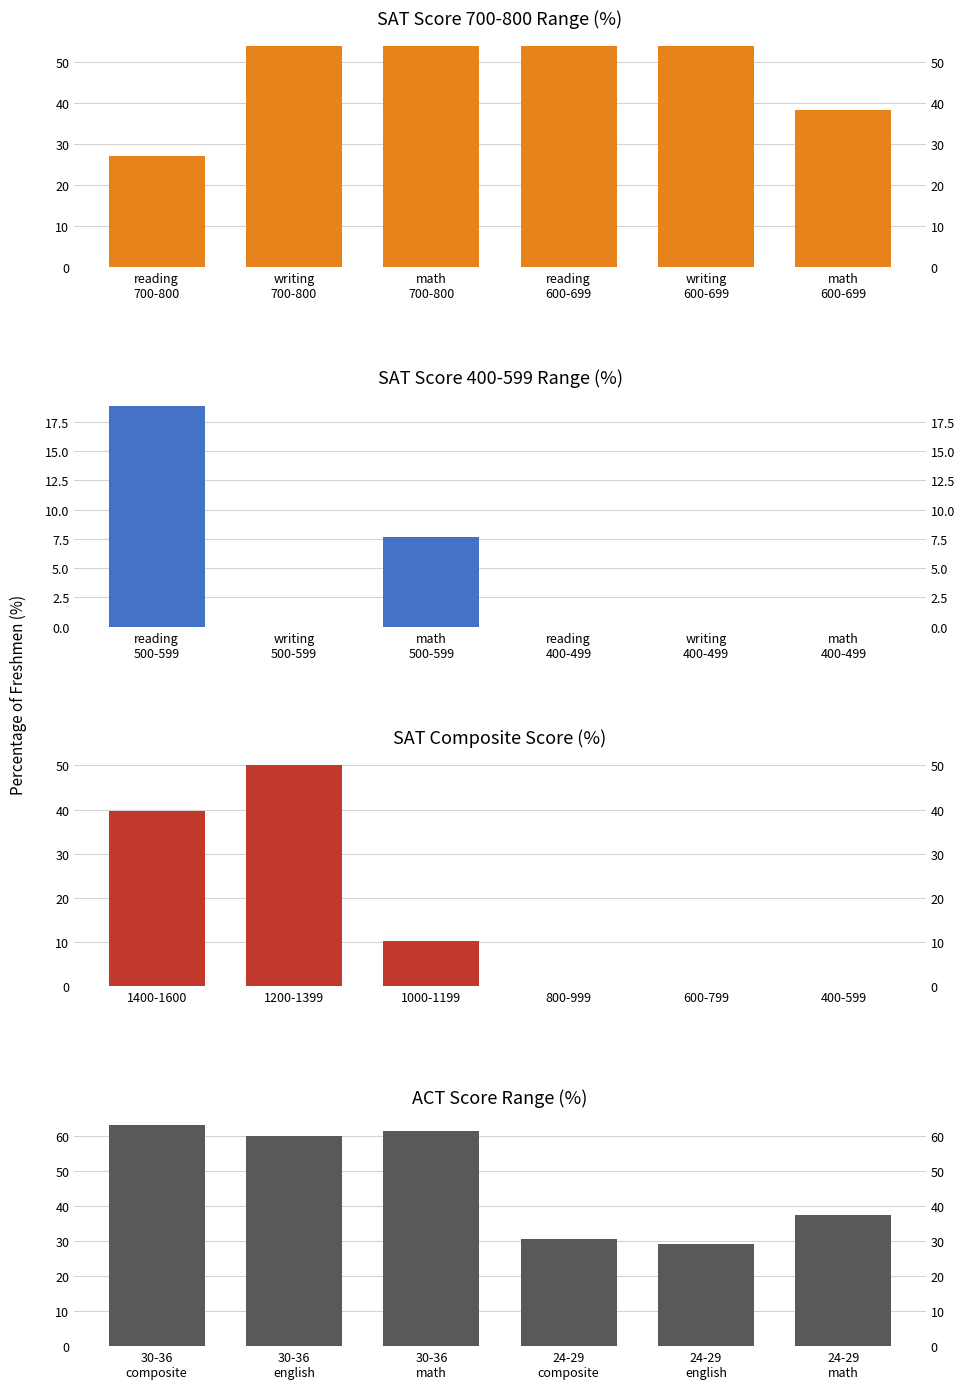

What is the average value of the SAT Score 400-599 Range (%) series?

4.4